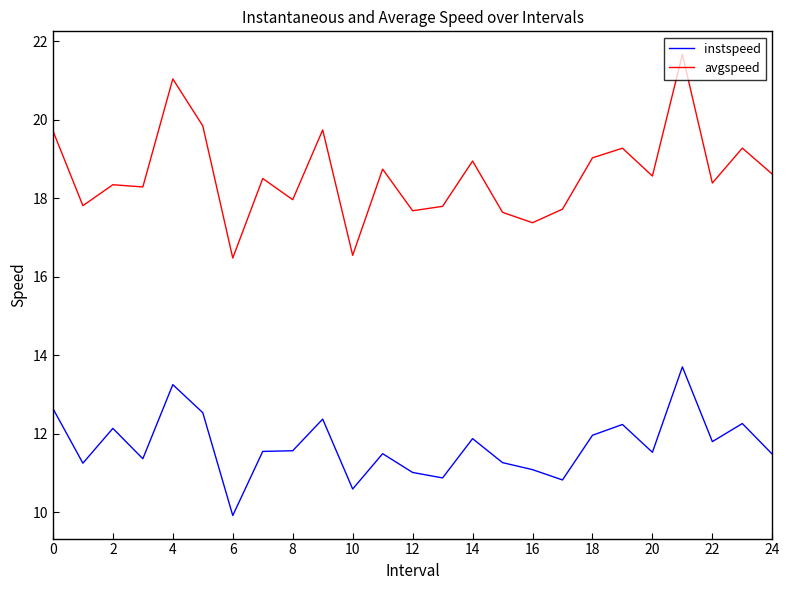

Is this an area chart (filled region under the line)?

No